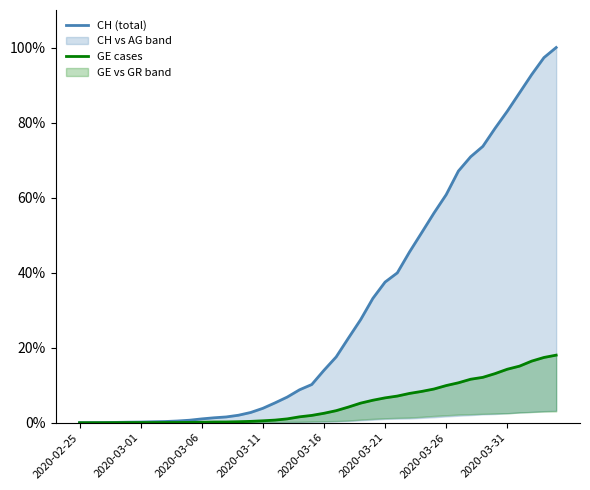

True or false: GE cases and CH (total) intersect in this chart.

False